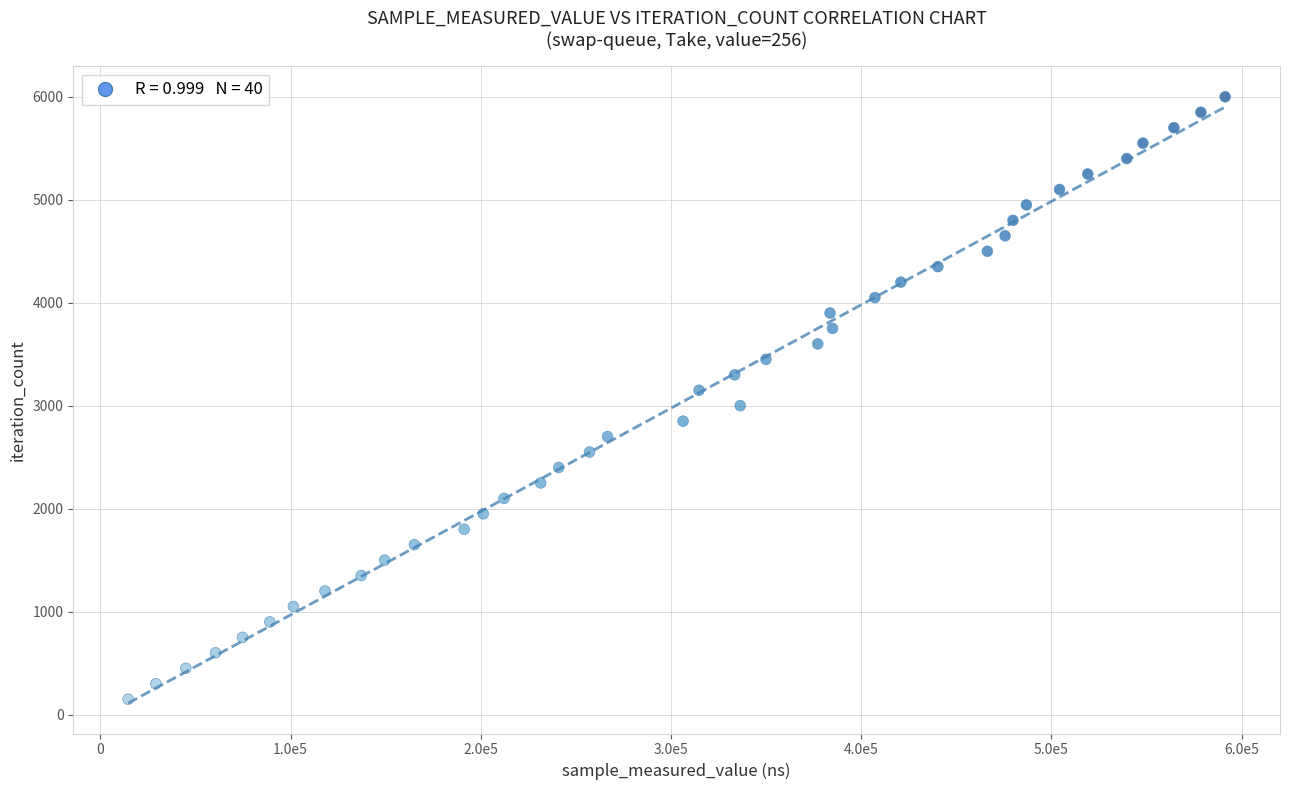

What is the range of X values (max minus min)?

576832